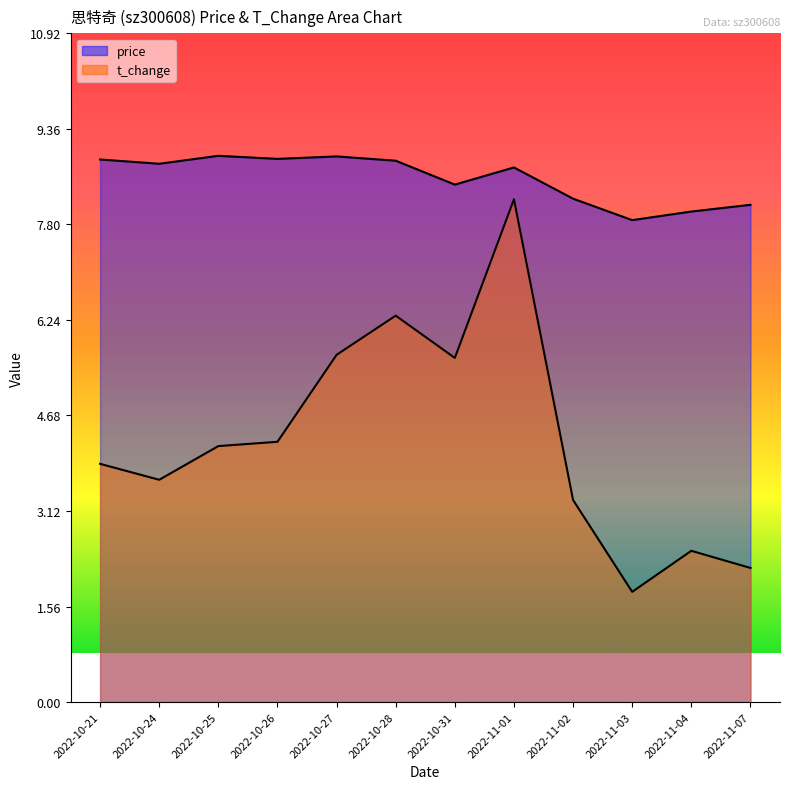

At which label does price reach its peak?

2022-10-25